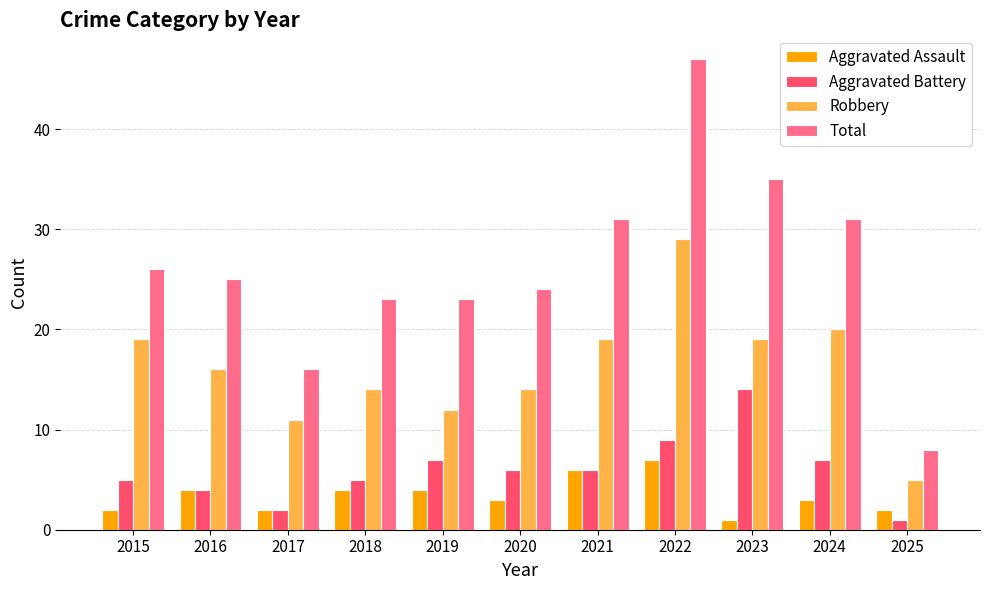

List the series in order of their peak value, lowest first.

Aggravated Assault, Aggravated Battery, Robbery, Total